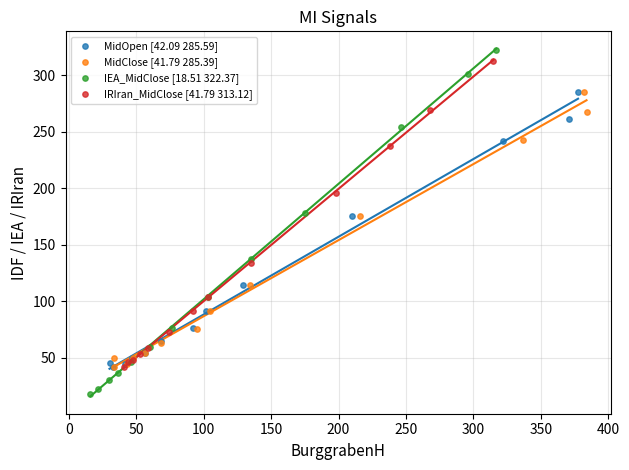

Which series contains the lowest Y value?

IEA_MidClose [18.51 322.37]